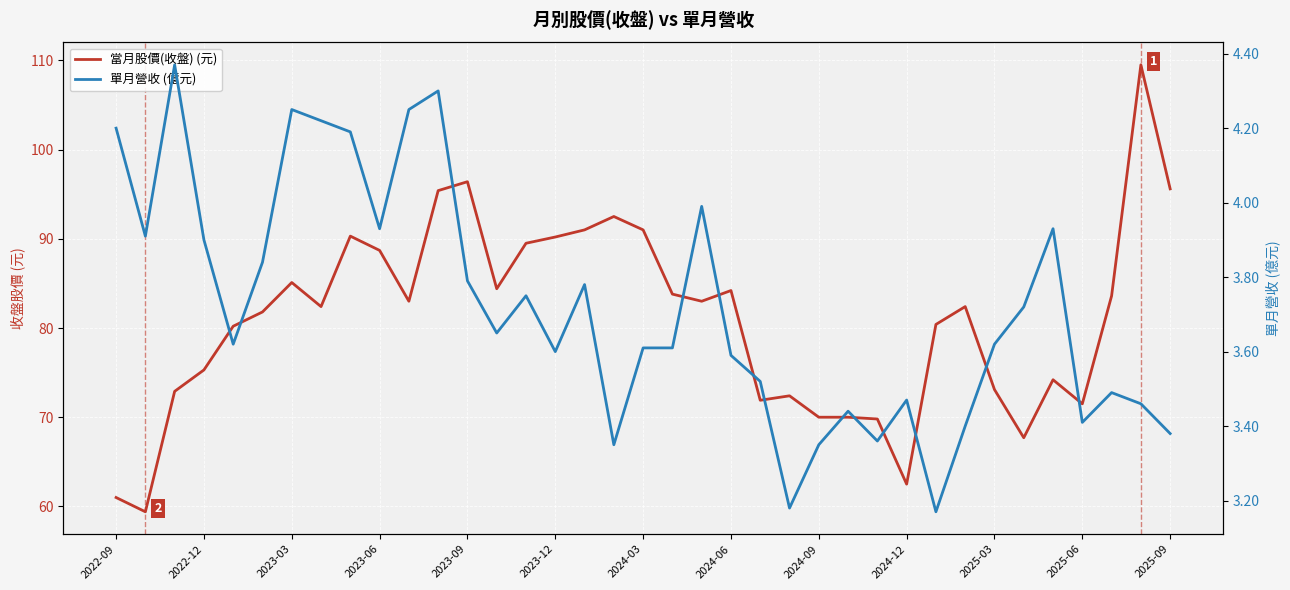

What is the difference between the second highest and minimum values in the 當月股價(收盤) (元) series?

37.0